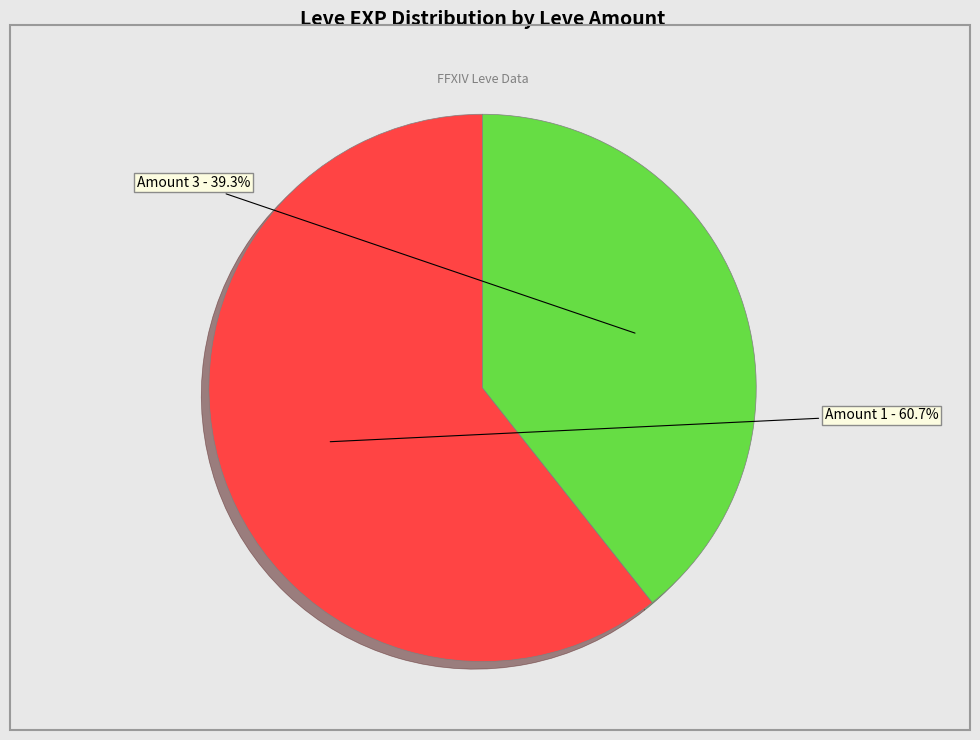

How many slices are in this pie chart?

2